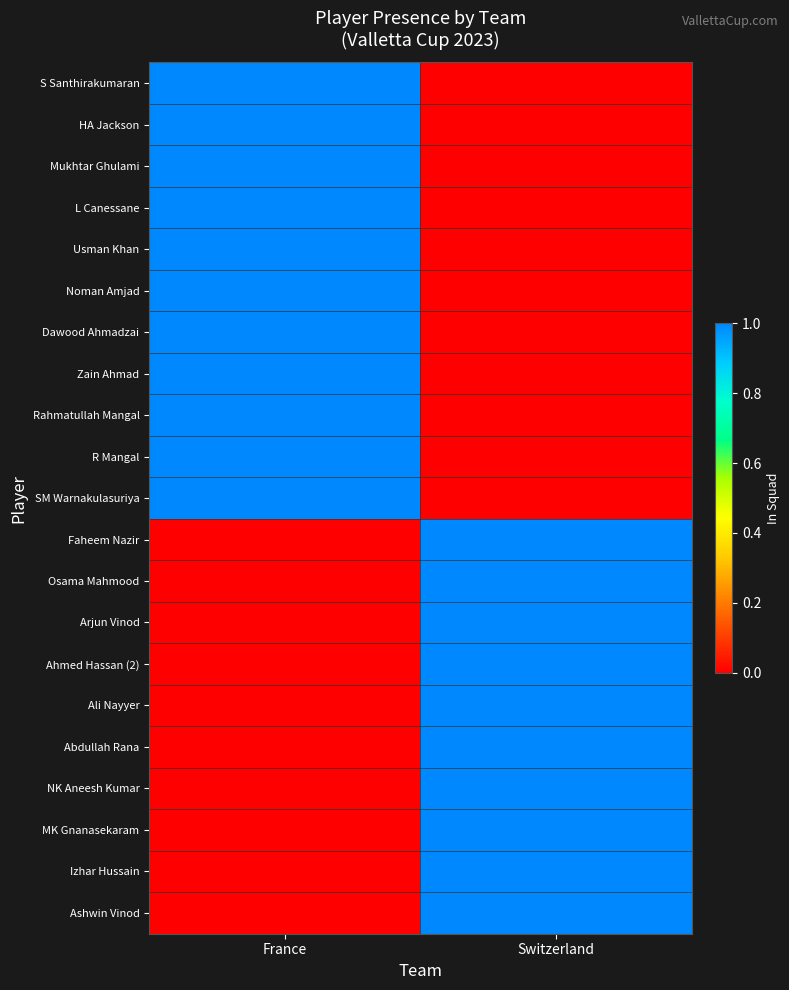

Reading right to left, what are all the values shown in this chart?

S Santhirakumaran: Switzerland=0	France=1
HA Jackson: Switzerland=0	France=1
Mukhtar Ghulami: Switzerland=0	France=1
L Canessane: Switzerland=0	France=1
Usman Khan: Switzerland=0	France=1
Noman Amjad: Switzerland=0	France=1
Dawood Ahmadzai: Switzerland=0	France=1
Zain Ahmad: Switzerland=0	France=1
Rahmatullah Mangal: Switzerland=0	France=1
R Mangal: Switzerland=0	France=1
SM Warnakulasuriya: Switzerland=0	France=1
Faheem Nazir: Switzerland=1	France=0
Osama Mahmood: Switzerland=1	France=0
Arjun Vinod: Switzerland=1	France=0
Ahmed Hassan (2): Switzerland=1	France=0
Ali Nayyer: Switzerland=1	France=0
Abdullah Rana: Switzerland=1	France=0
NK Aneesh Kumar: Switzerland=1	France=0
MK Gnanasekaram: Switzerland=1	France=0
Izhar Hussain: Switzerland=1	France=0
Ashwin Vinod: Switzerland=1	France=0